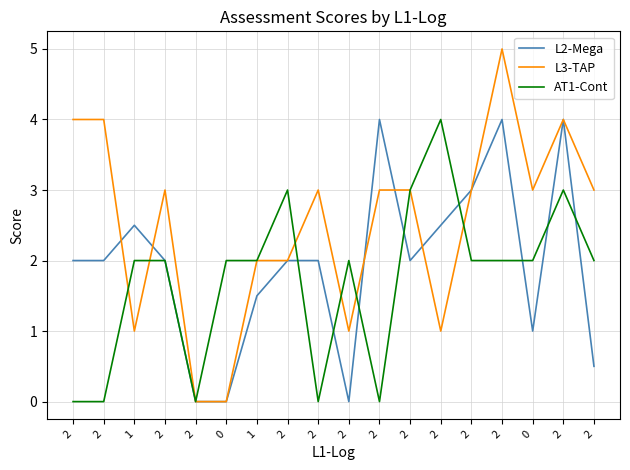

At how many categories does at least one series exceed 0?

17